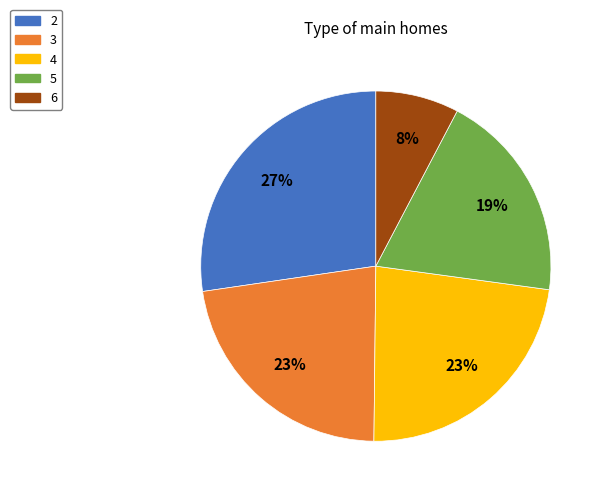

What percentage is the 2 slice, to the nearest percent?

27%